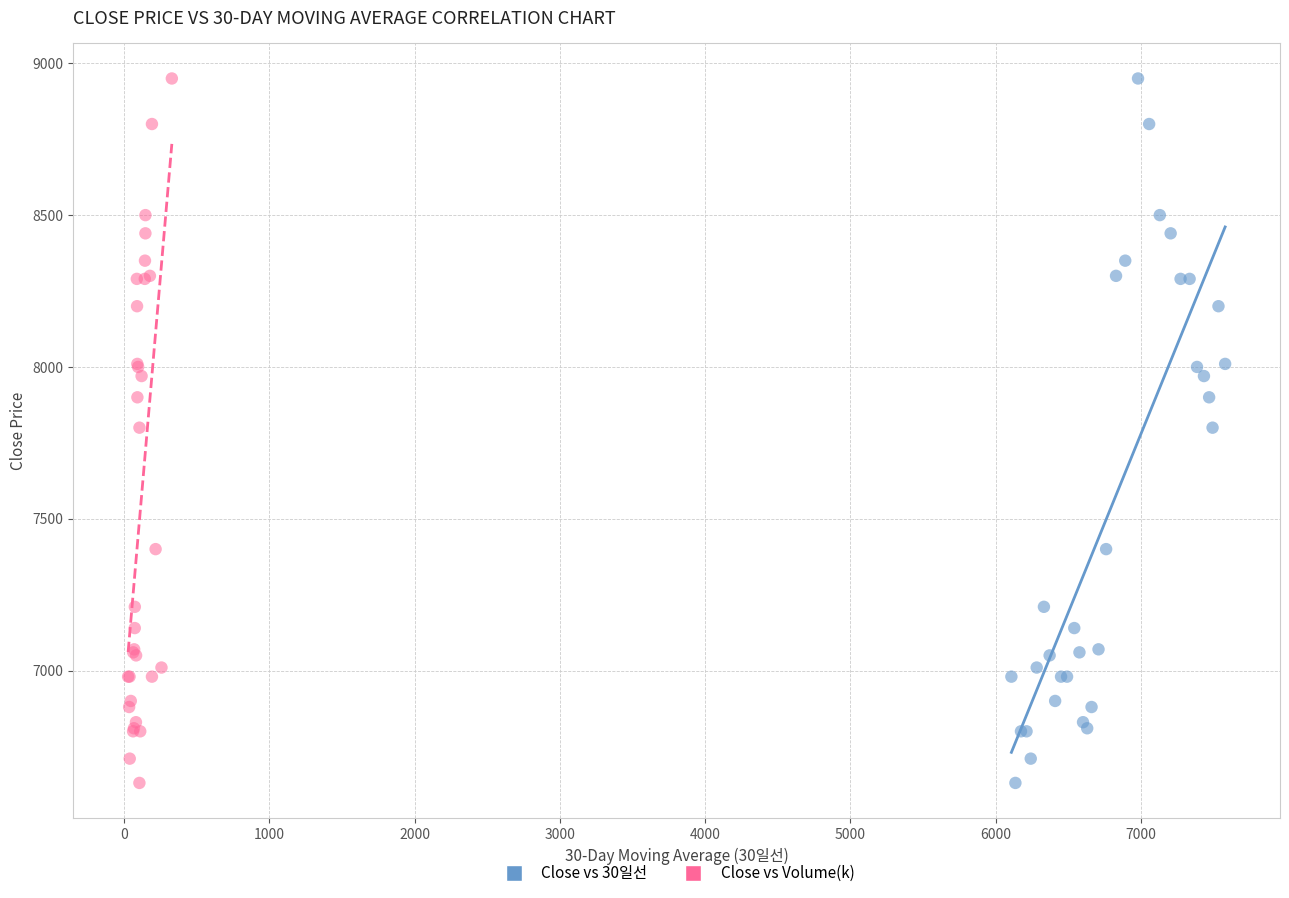

What are all the series names shown in the legend?

Close vs 30일선, Close vs Volume(k)